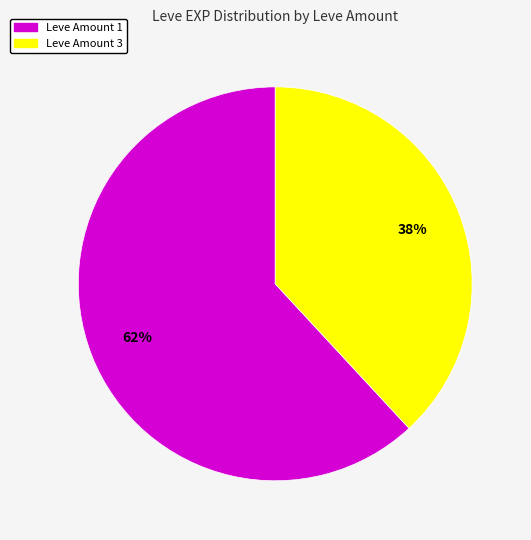

Does any single category account for the majority?

Yes